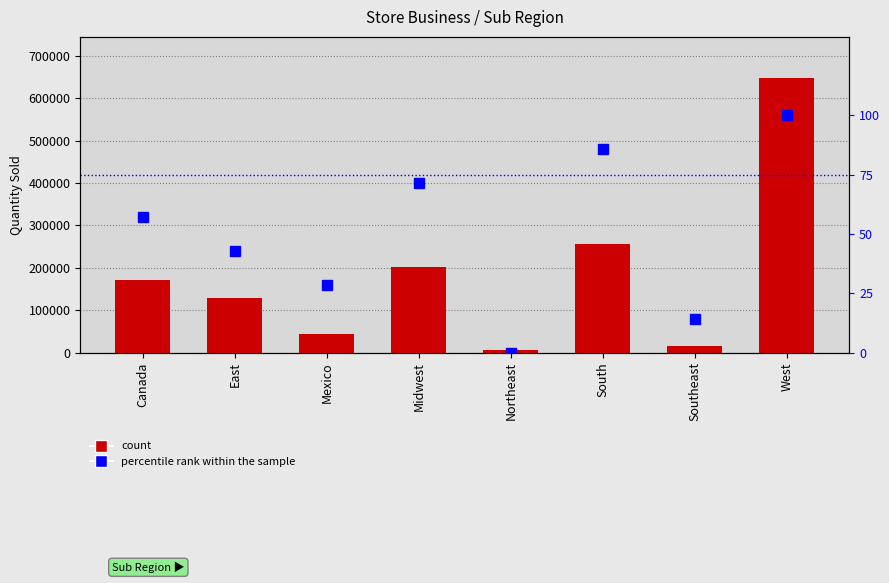

Rank the categories by percentile rank within the sample value from highest to lowest.

West, South, Midwest, Canada, East, Mexico, Southeast, Northeast